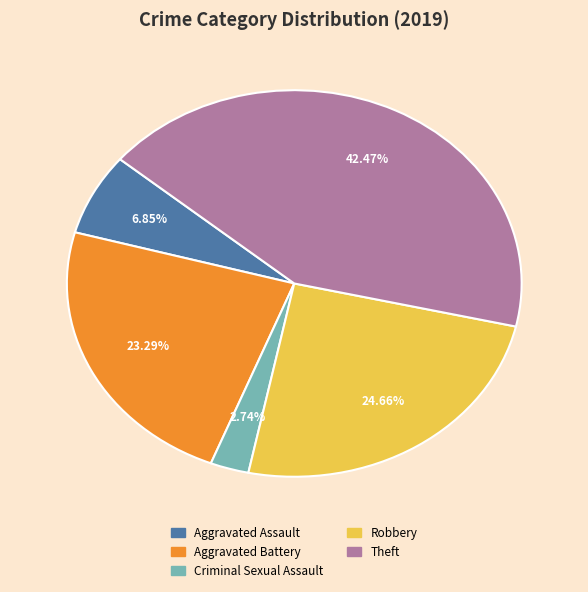

How many segments does this pie chart have?

5